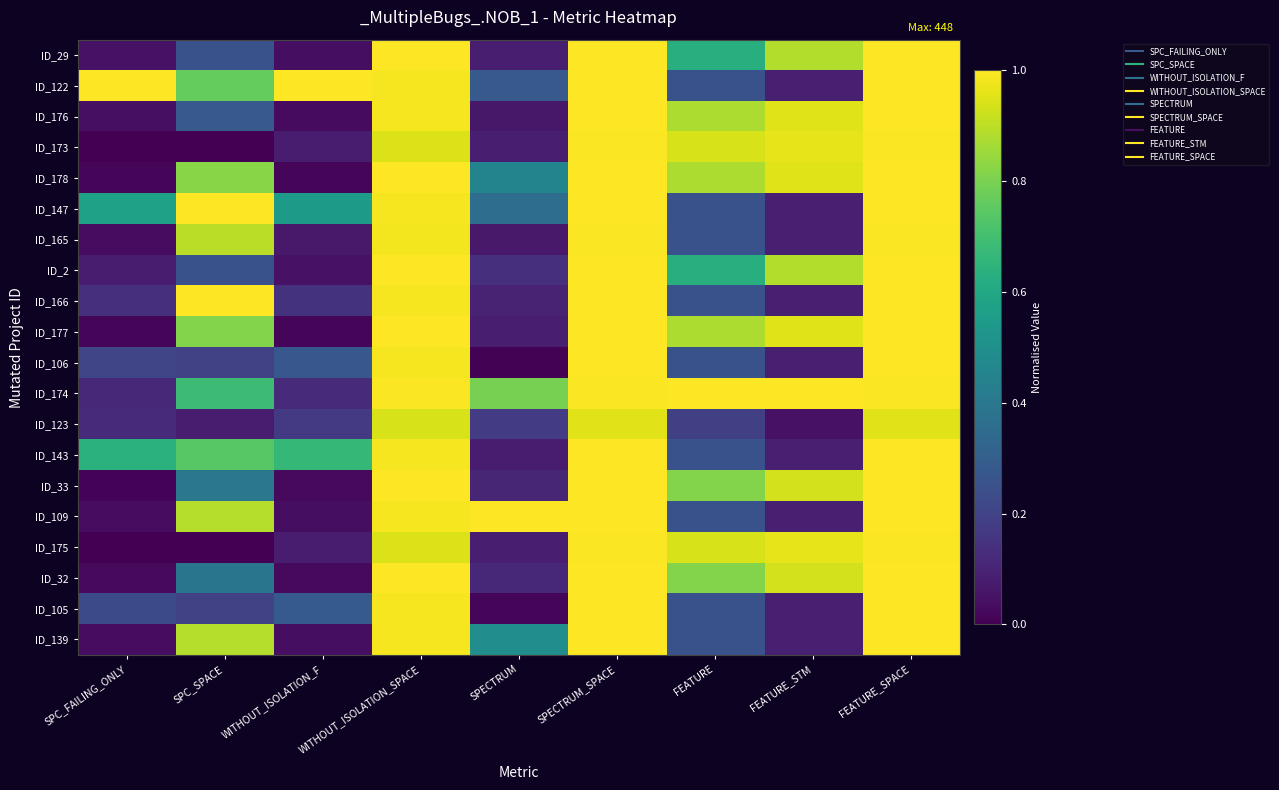

At how many categories does at least one series exceed 0?

9